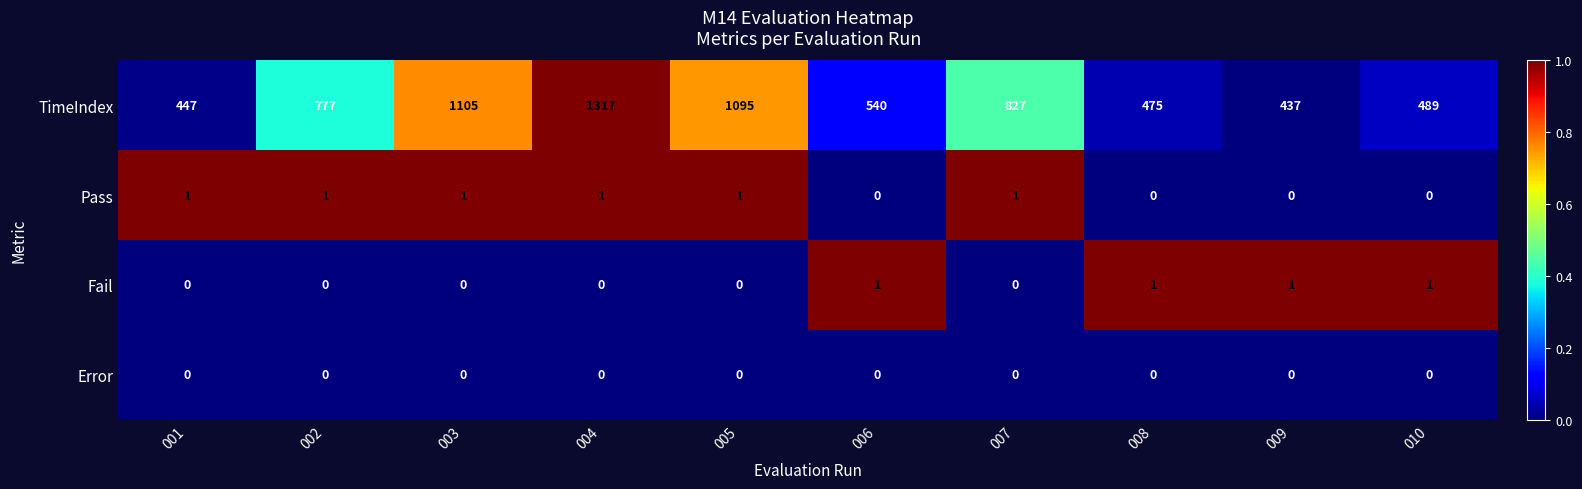

Count the Fail values in the range 0 to 1.

10